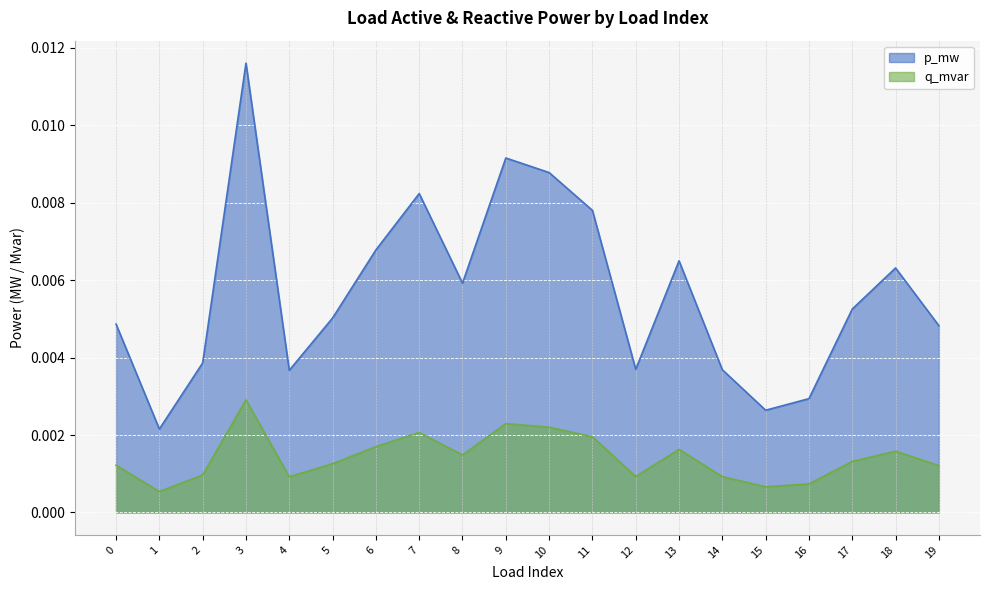

List the series in order of their overall mean, lowest first.

q_mvar, p_mw